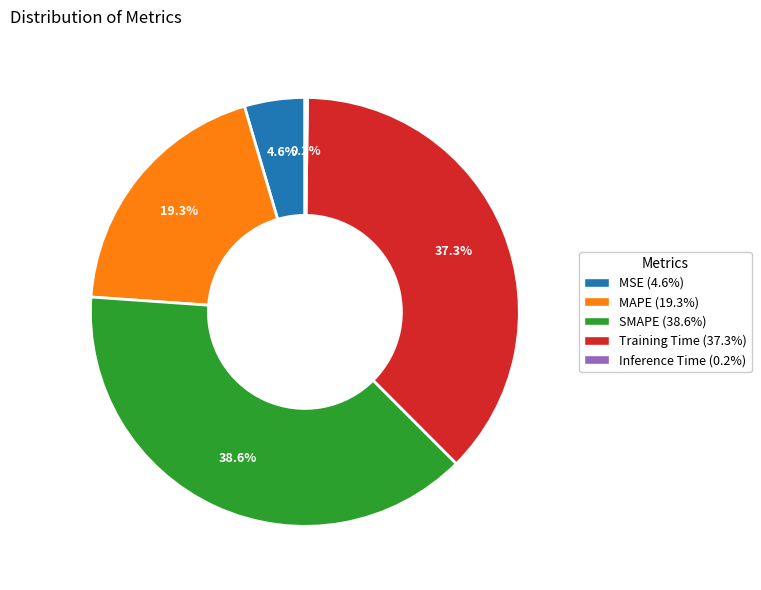

Is the sum of Training Time (37.3%) and MAPE (19.3%) greater than half?

Yes